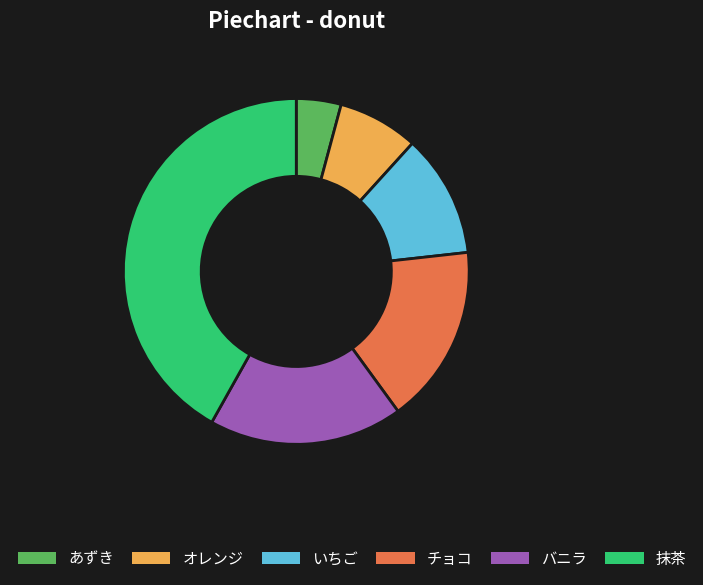

What is the largest slice in the pie chart?

抹茶